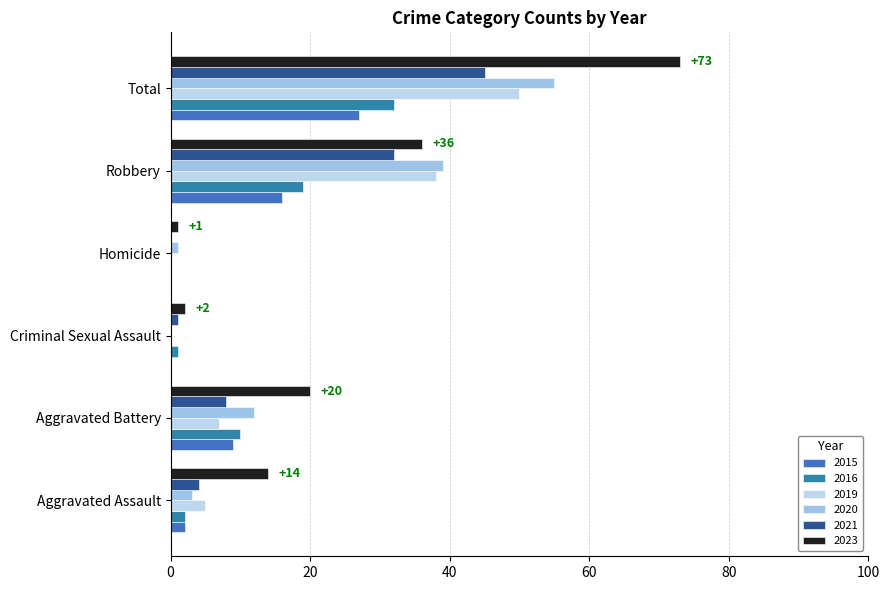

The 2015 series shows -9 at Criminal Sexual Assault. True or false?

False